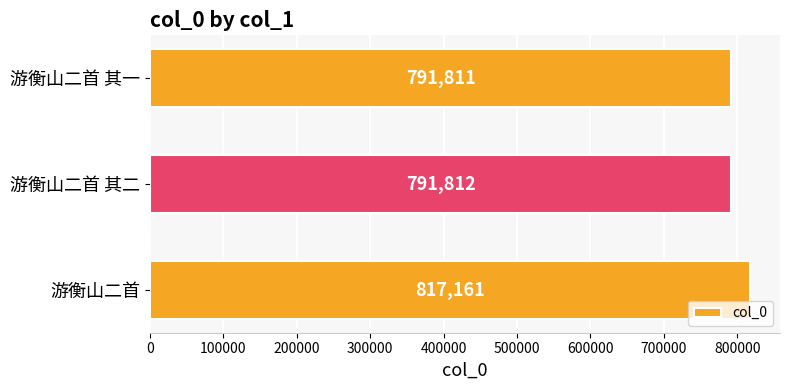

Reading bottom to top, what are all the values shown in this chart?

游衡山二首=817161	游衡山二首 其二=791812	游衡山二首 其一=791811